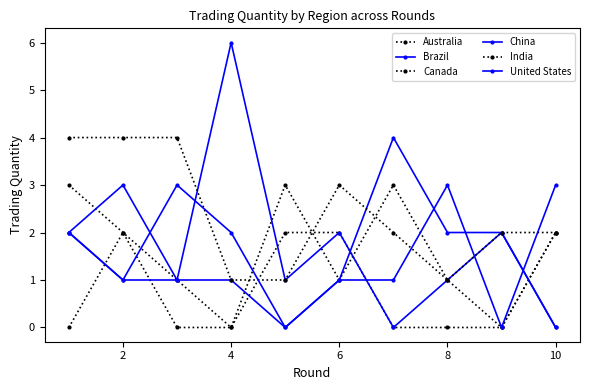

How many data points in Australia are less than 2?

5